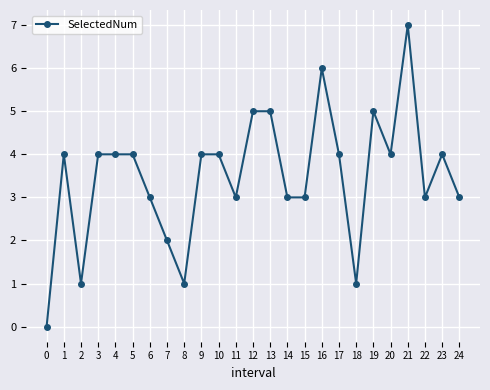

How many values are between 3 and 4?

15